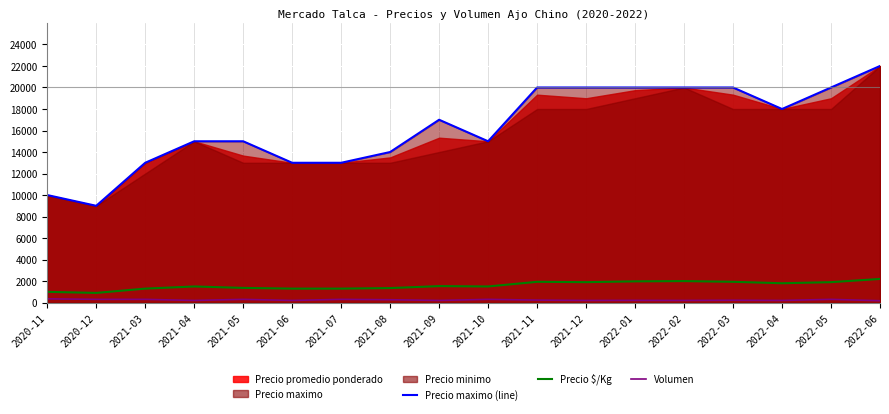

At which category is the sum across all series the highest?

2022-06